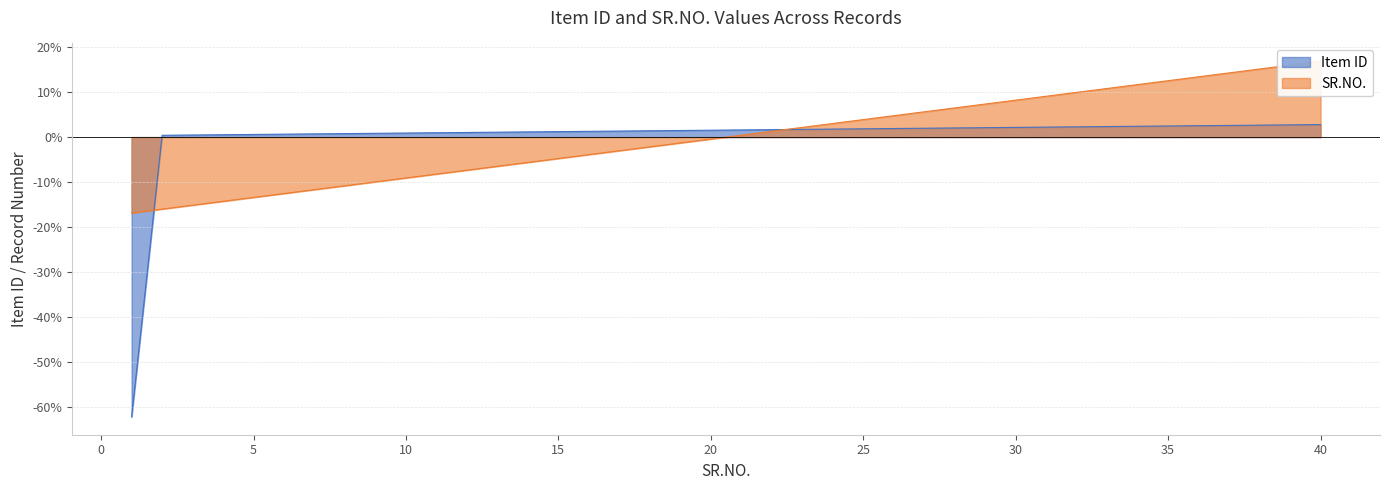

Rank the series by their average value, from lowest to highest.

SR.NO., Item ID